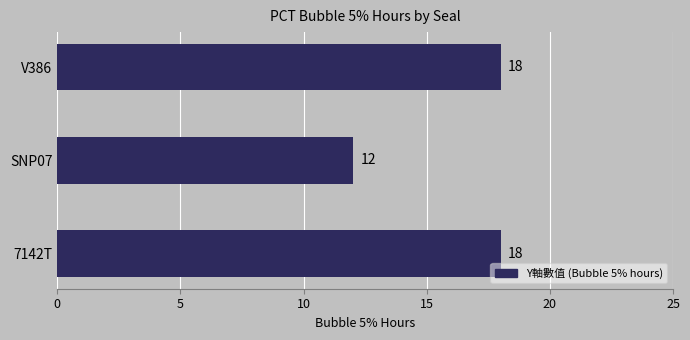

Read the value at SNP07.

12